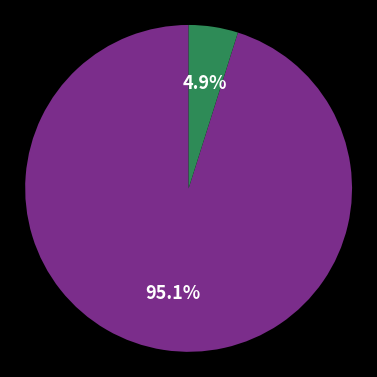

Is there any slice that represents more than half of the pie?

Yes